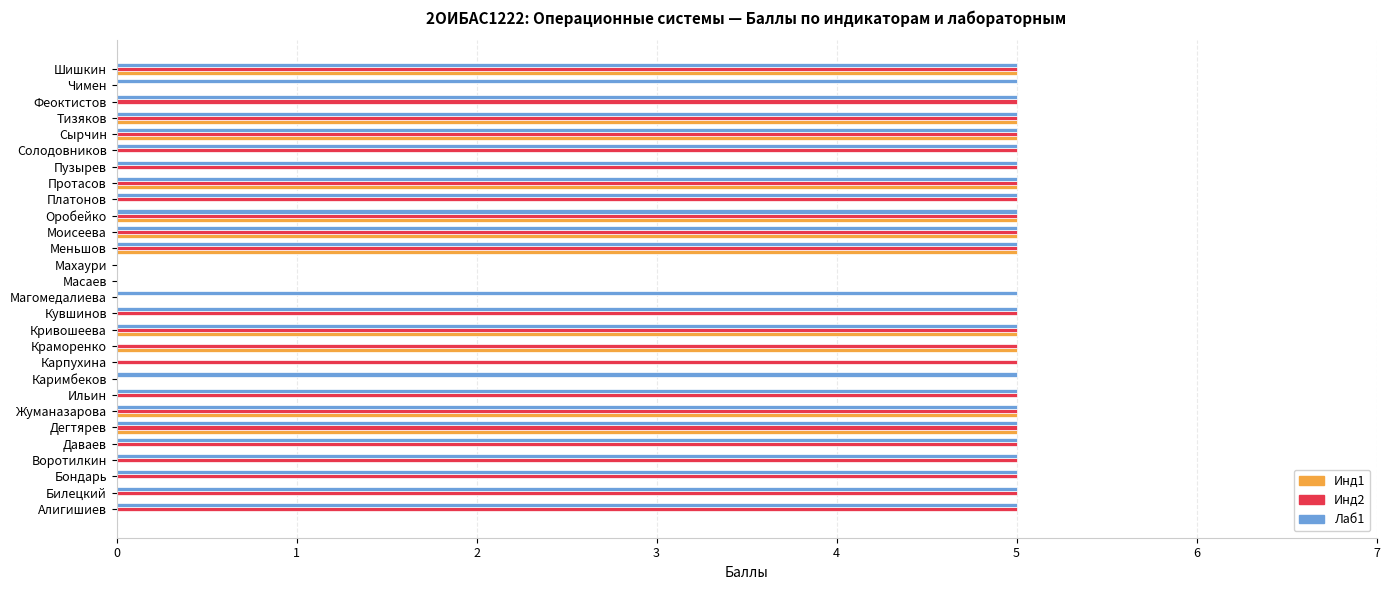

What is the maximum value shown in the chart?

5